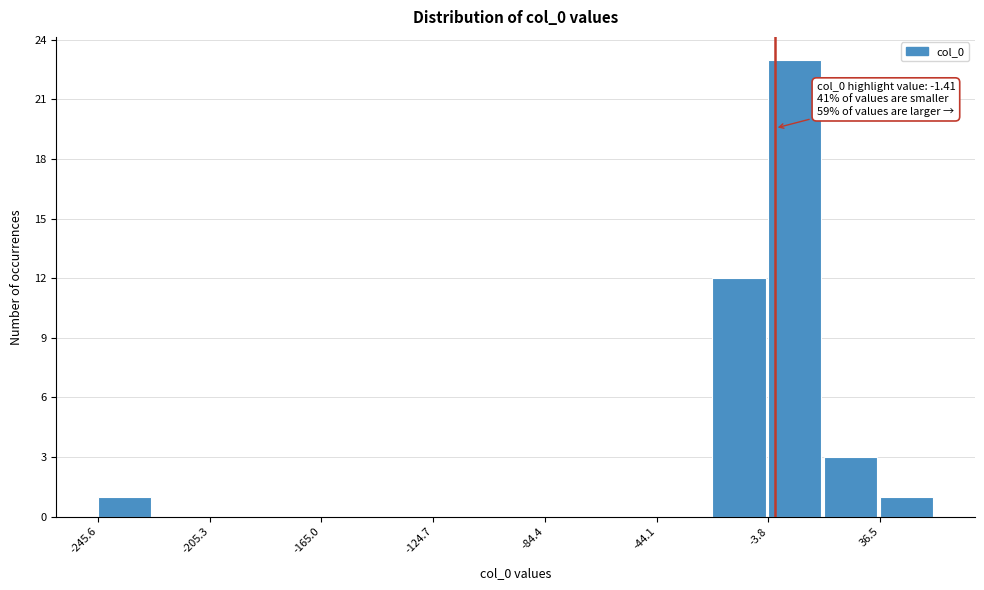

Over which range of the x-axis is the bar tallest?

-5 to 15